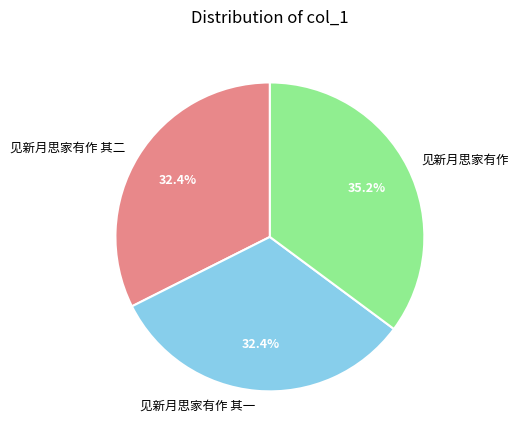

What percentage is the 见新月思家有作 其二 slice, to the nearest percent?

32%